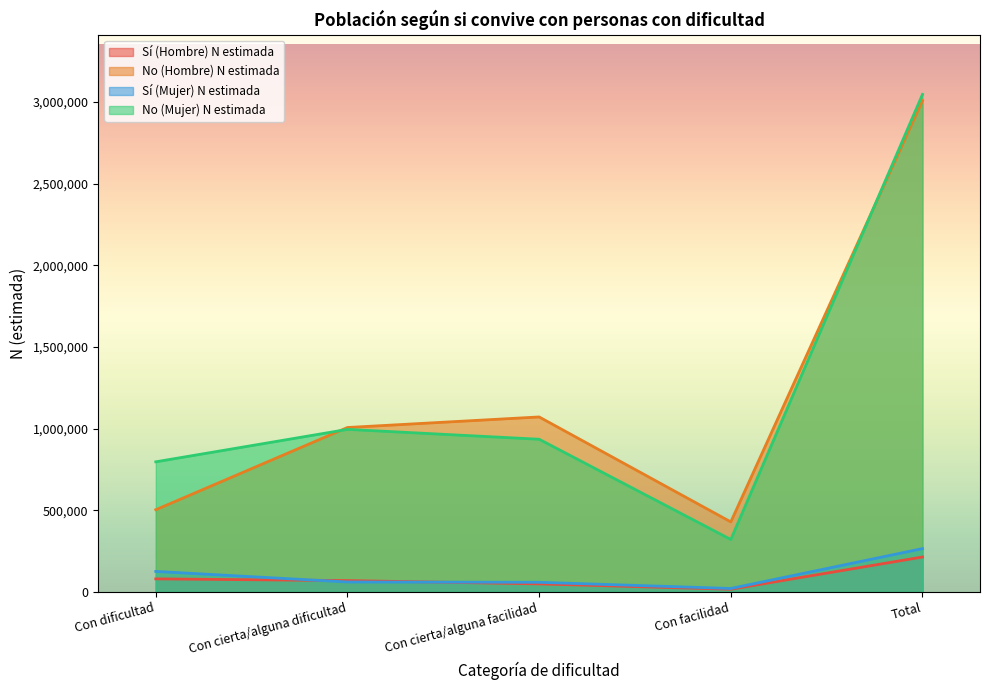

Which series ends up on top after the final intersection of No (Hombre) N estimada and No (Mujer) N estimada?

No (Mujer) N estimada